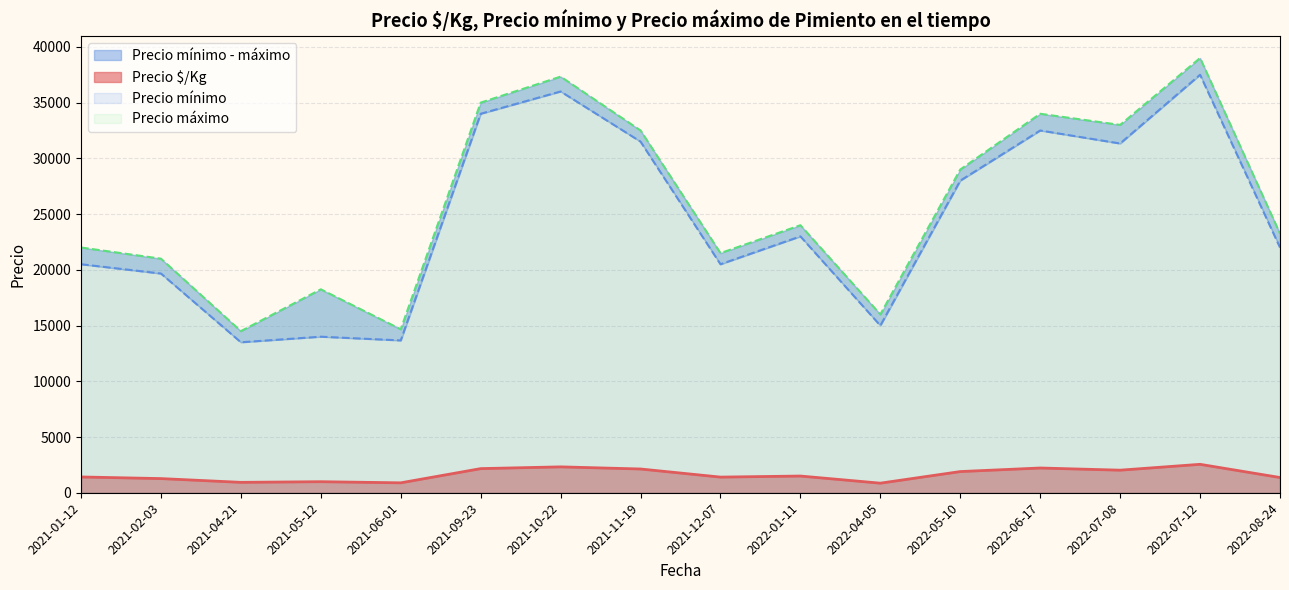

Does the chart display data point markers on the line(s)?

No